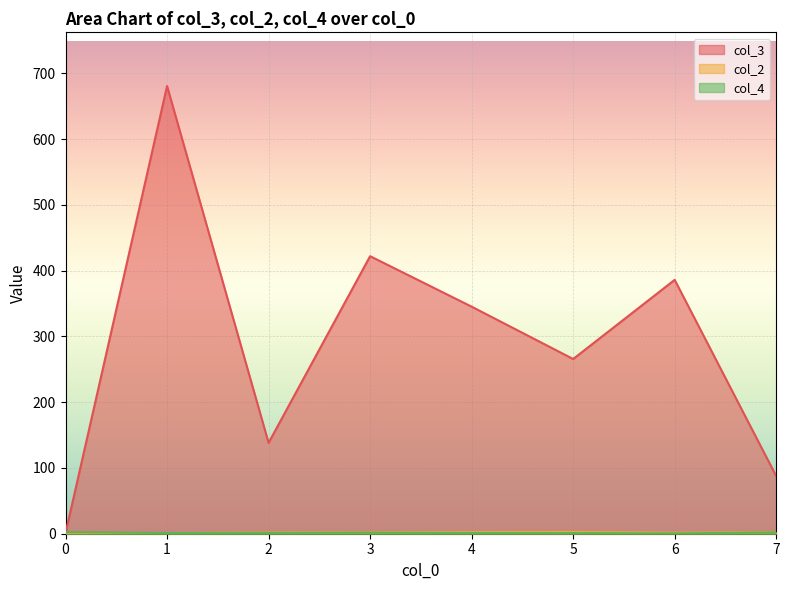

What is the spread (max minus min) of values at 1?

679.7